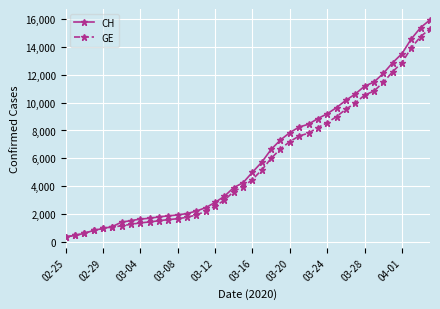

At how many categories does at least one series exceed 3187?

23